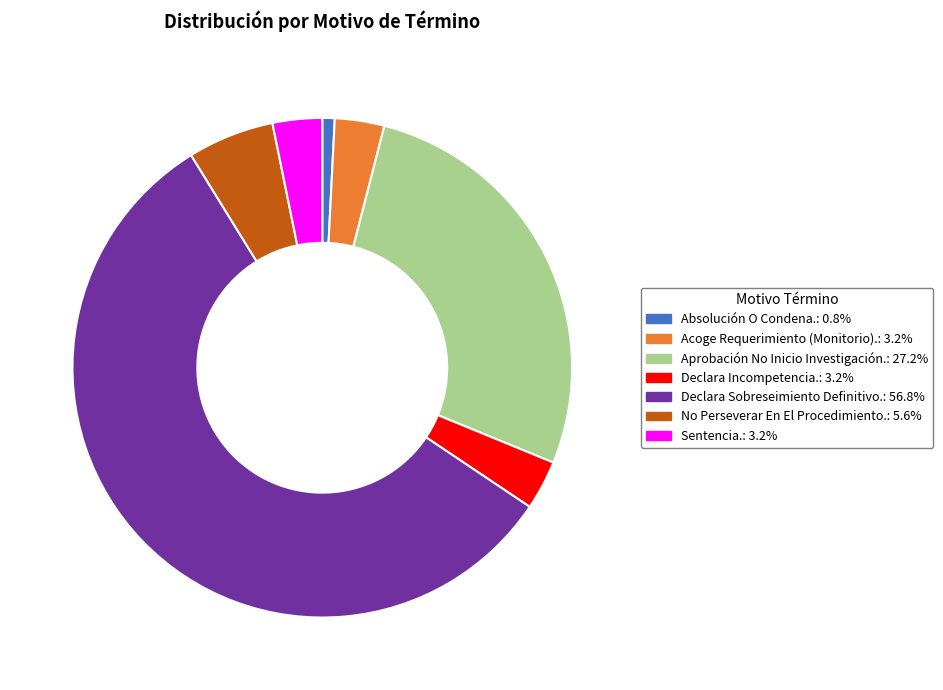

What is the ratio of the value at No Perseverar En El Procedimiento. to the value at Aprobación No Inicio Investigación.?

0.2